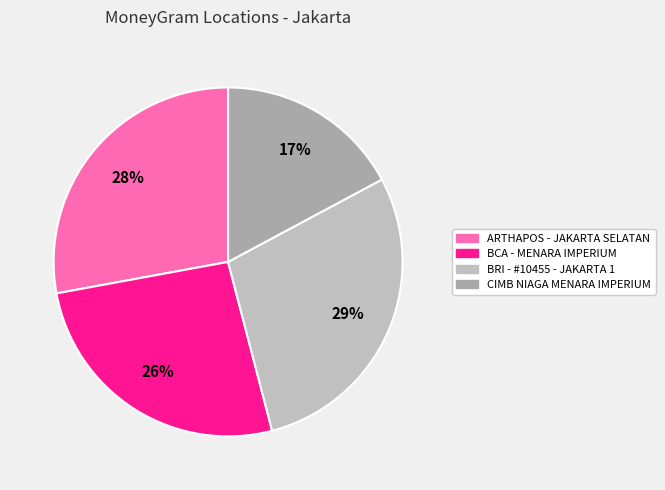

Is there a majority slice in this chart?

No